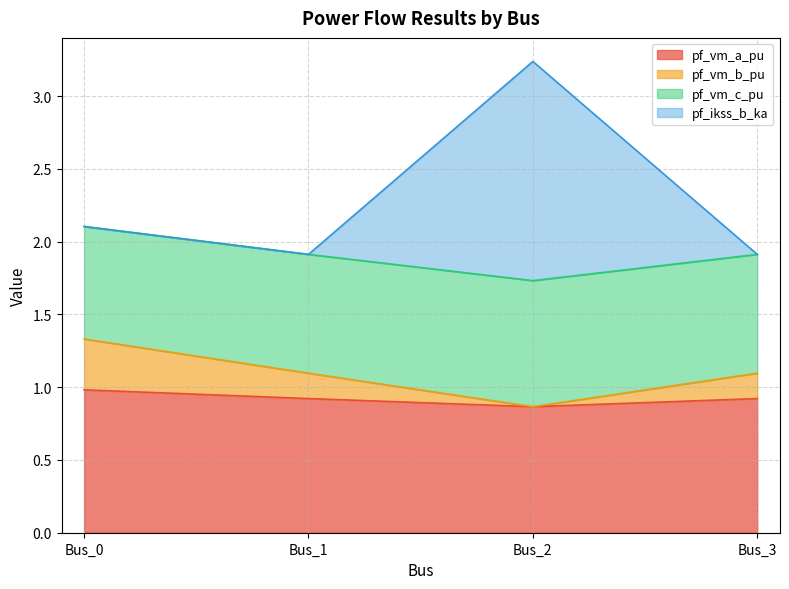

In pf_vm_c_pu, how many points are lower than both neighbors (excluding endpoints)?

1